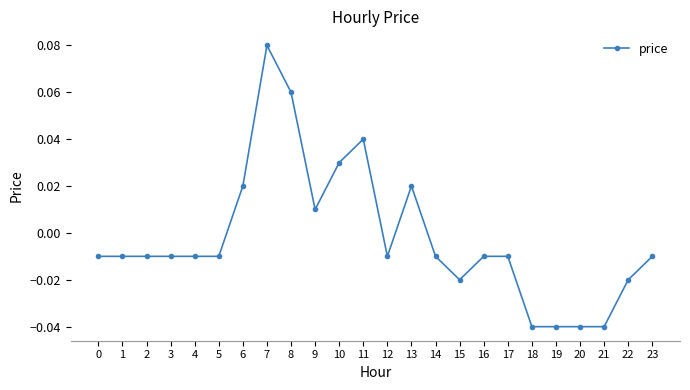

True or false: there are more than 2 points higher than both neighbors.

True